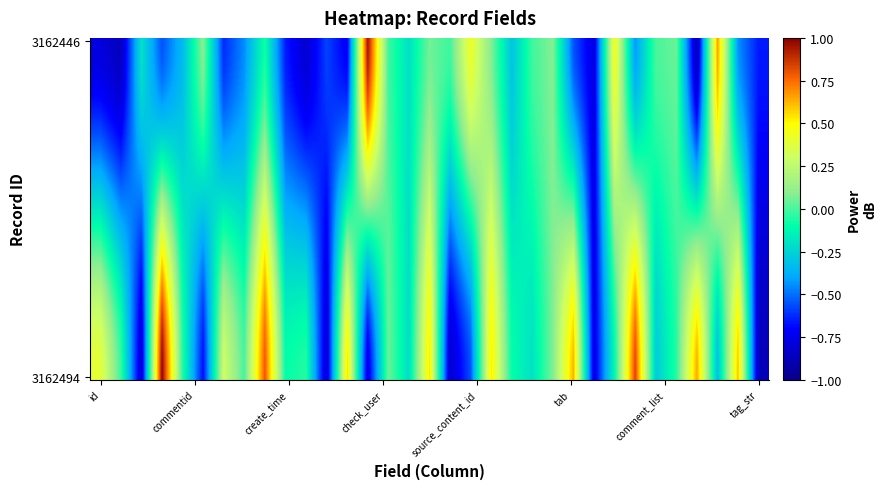

At how many categories does at least one series exceed 0?

15